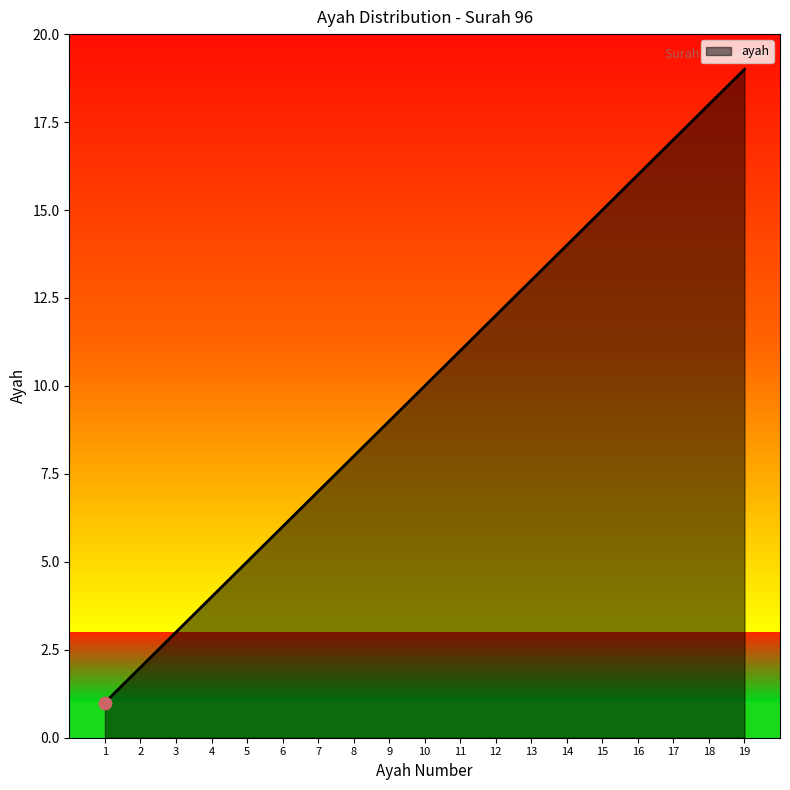

Between 17 and 11, which is larger?

17